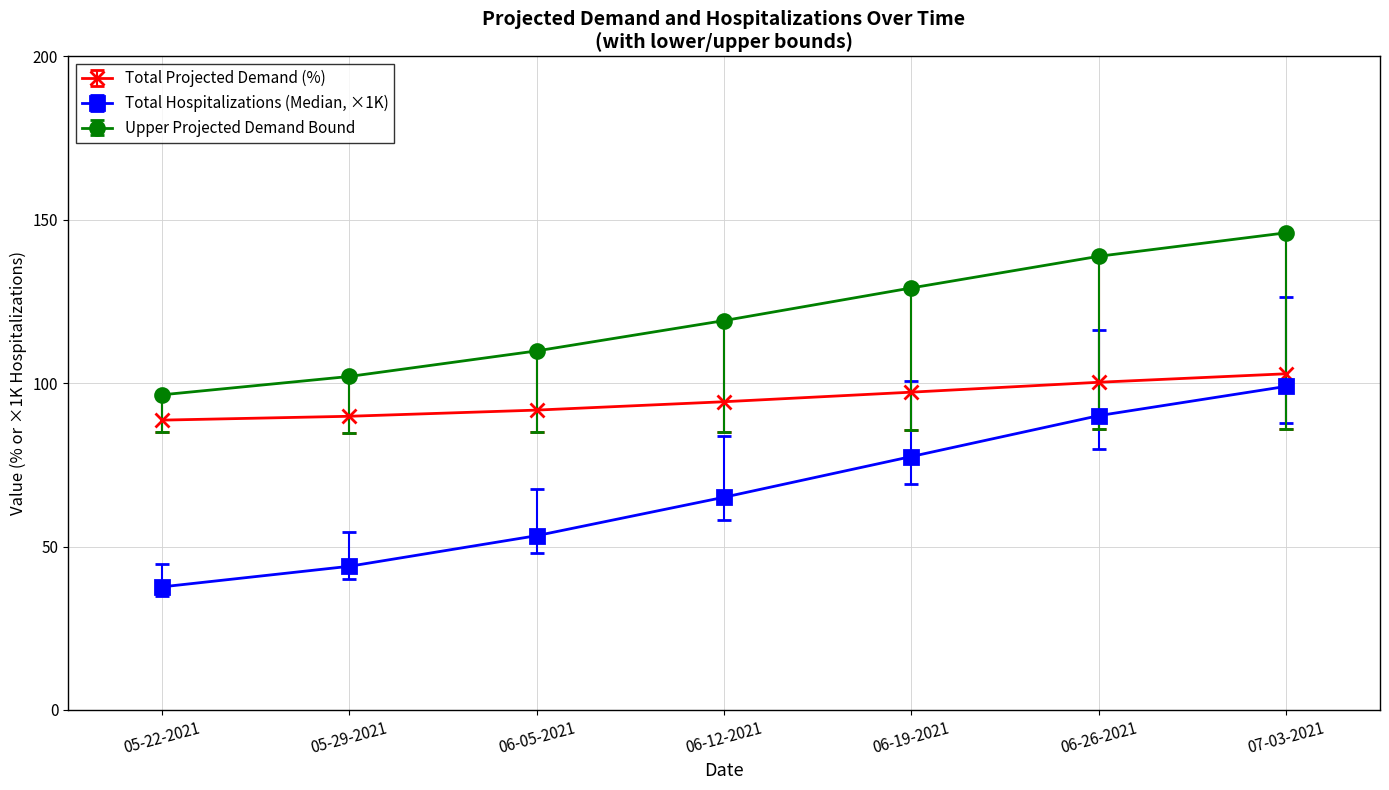

Is this an area chart (filled region under the line)?

No